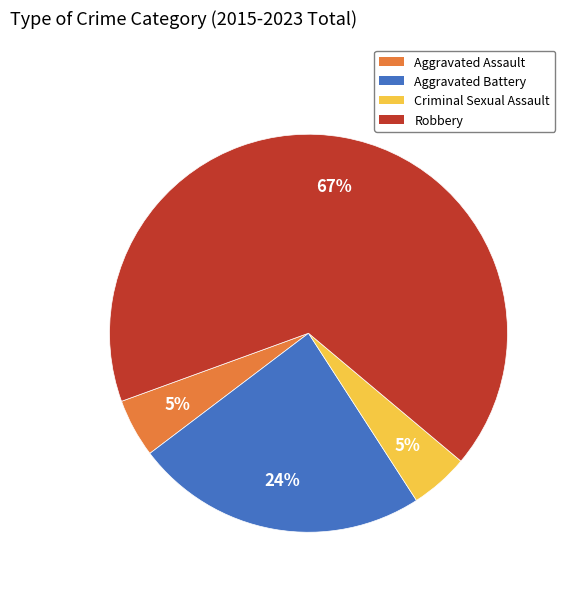

What is the largest slice in the pie chart?

Robbery